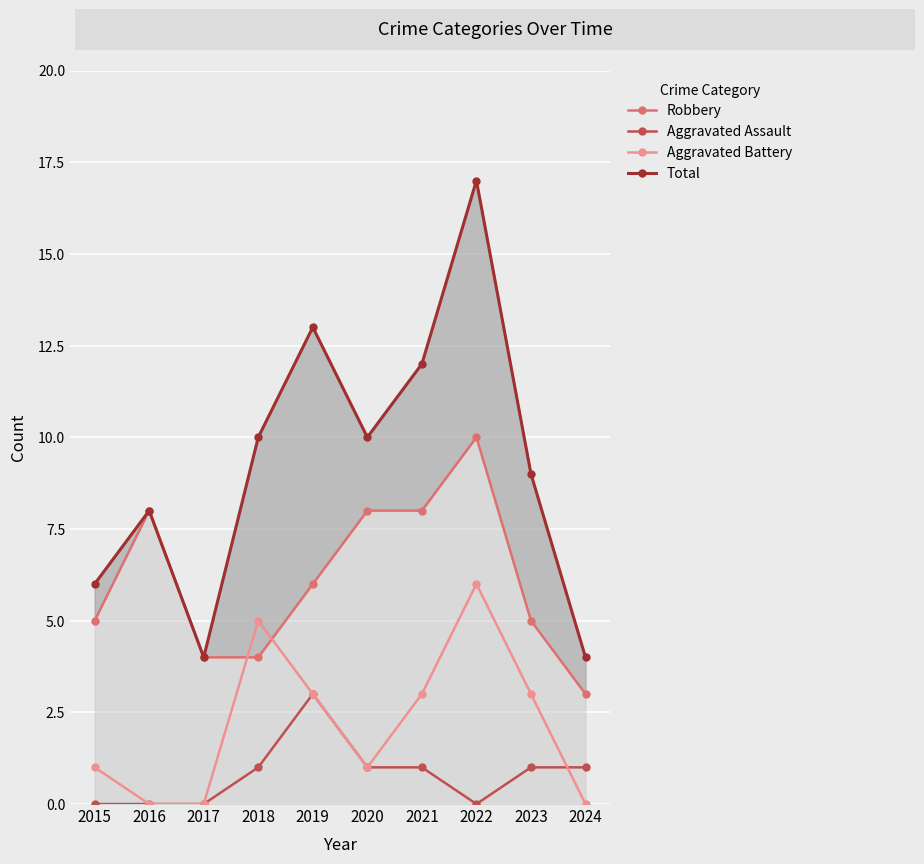

Read the Total value at 2017.

4